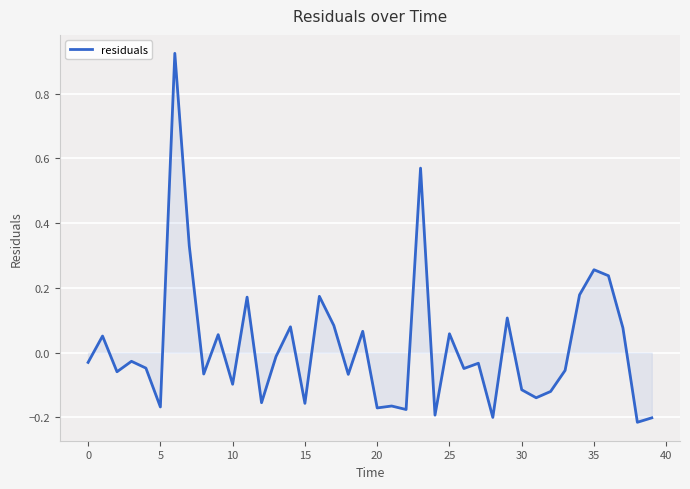

Does the chart have visible grid lines?

Yes